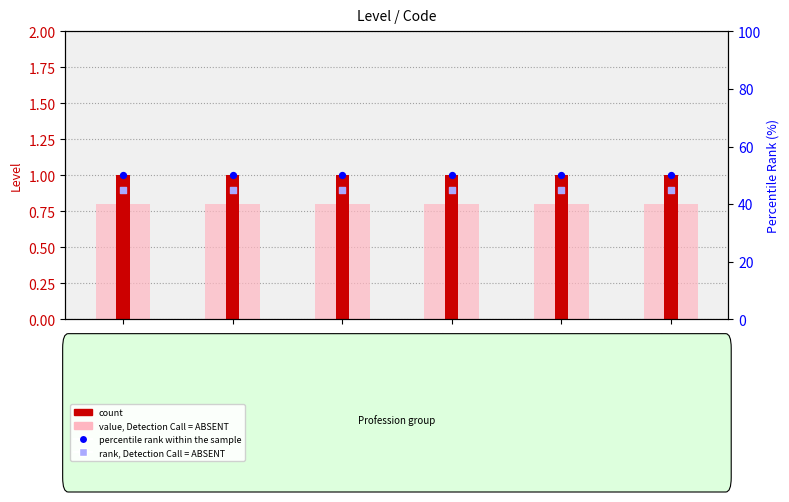

Which series reaches the minimum Y coordinate?

value, Detection Call = ABSENT